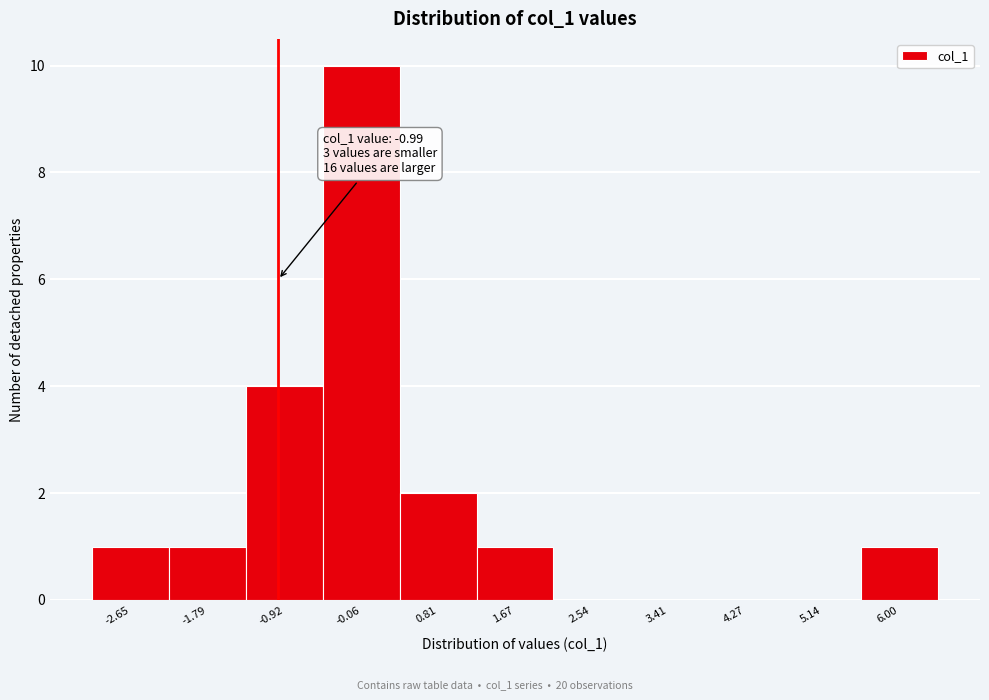

Over which range of the x-axis is the bar tallest?

-0.5 to 0.4